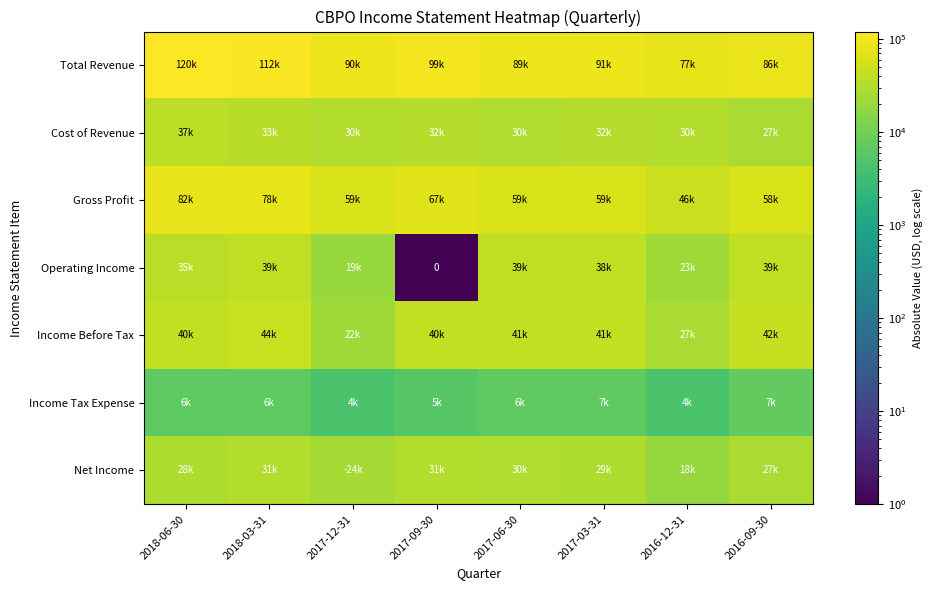

What is the difference between the highest and lowest values at 2016-12-31?

73300